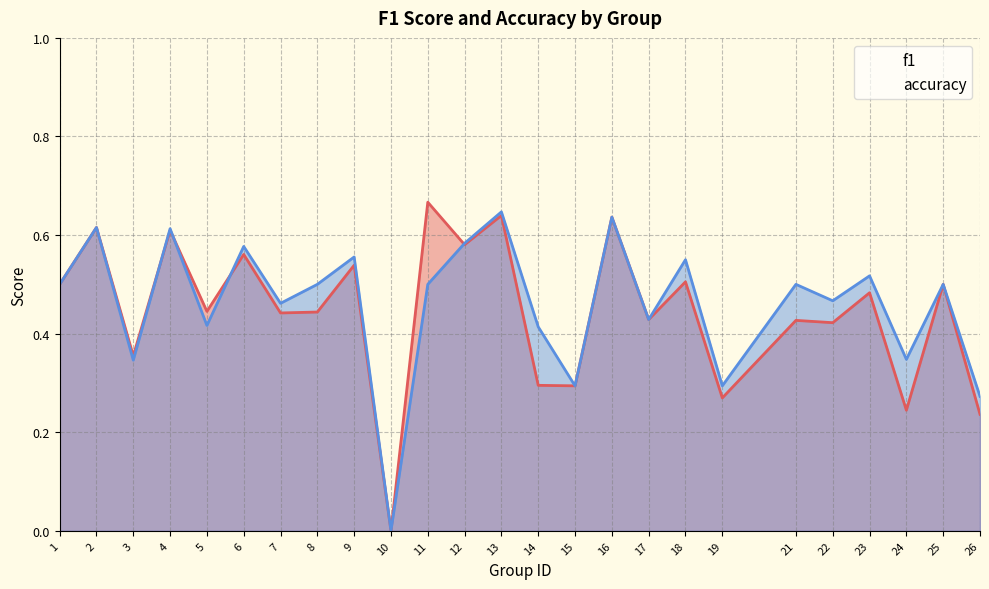

Which series has the largest total across all categories?

accuracy